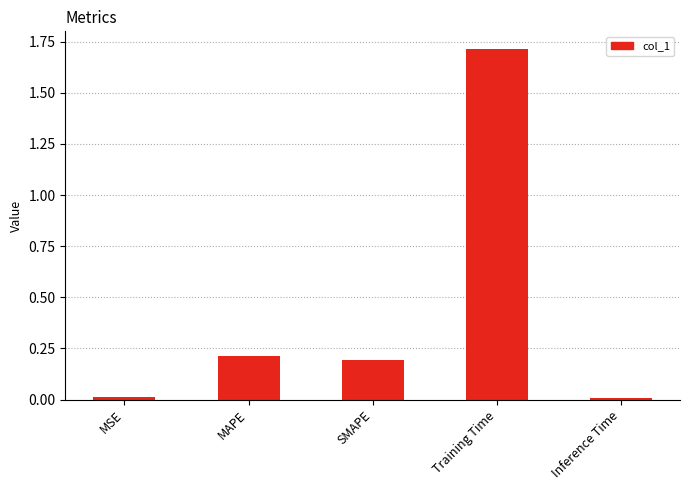

What is the difference between the maximum and second lowest values?

1.7